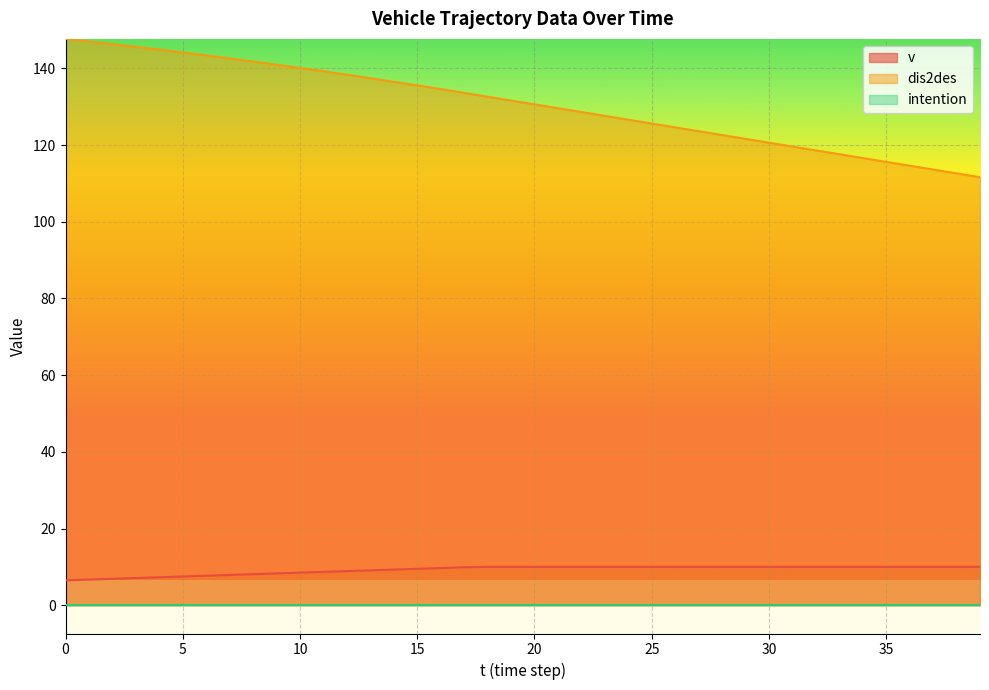

What is the total value across all series at 3?

152.7